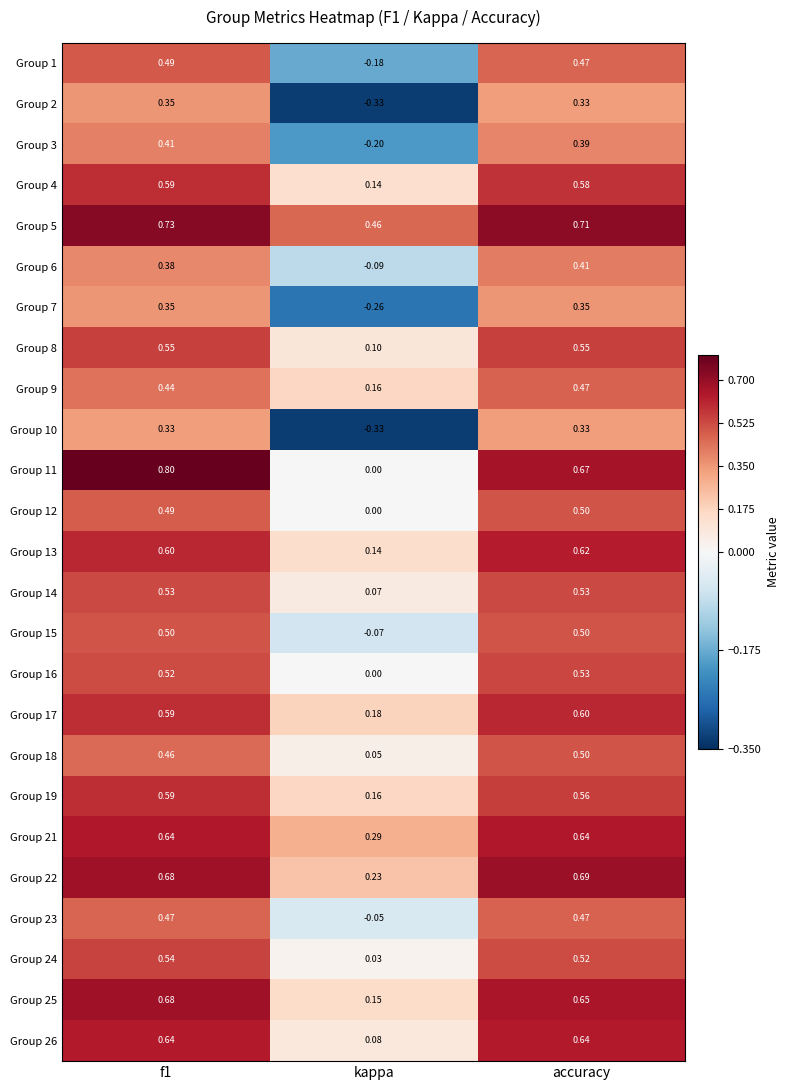

Which series has the largest total across all categories?

Group 5